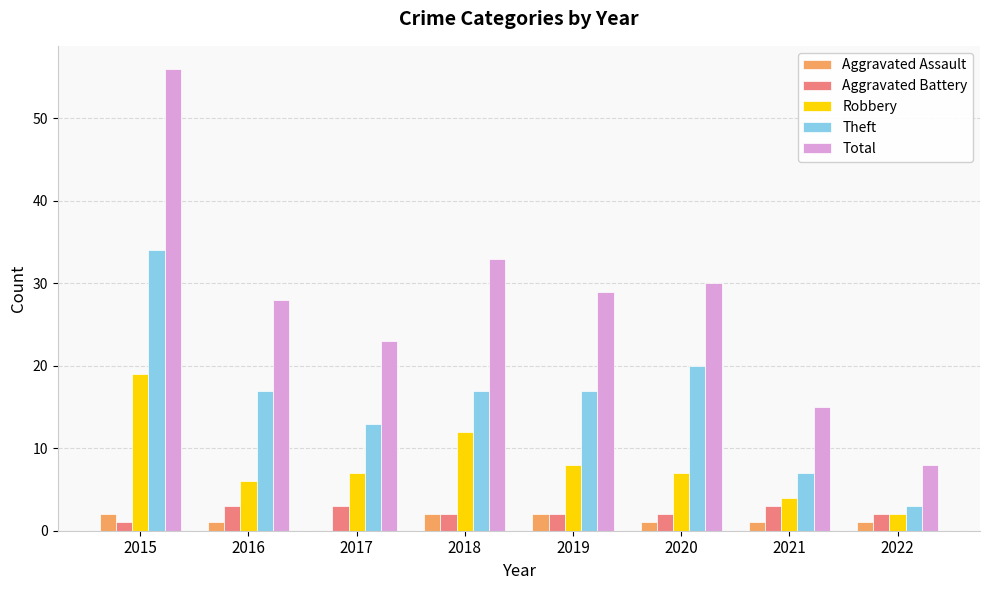

Which label corresponds to the largest value in the chart?

2015